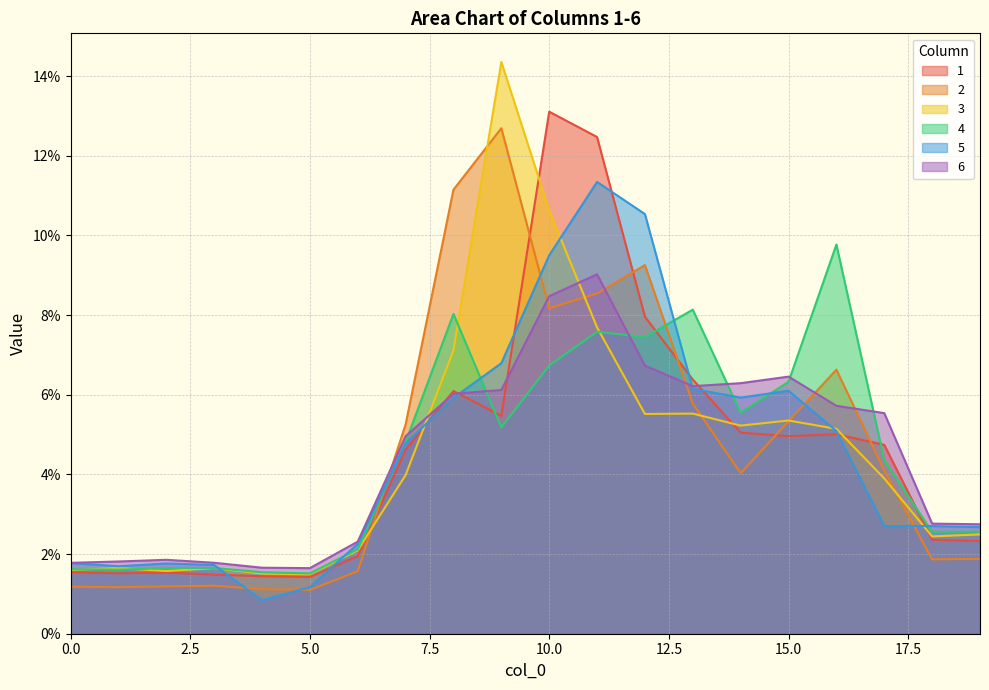

What is the value of the 2 point at the 17th from the left?

0.1